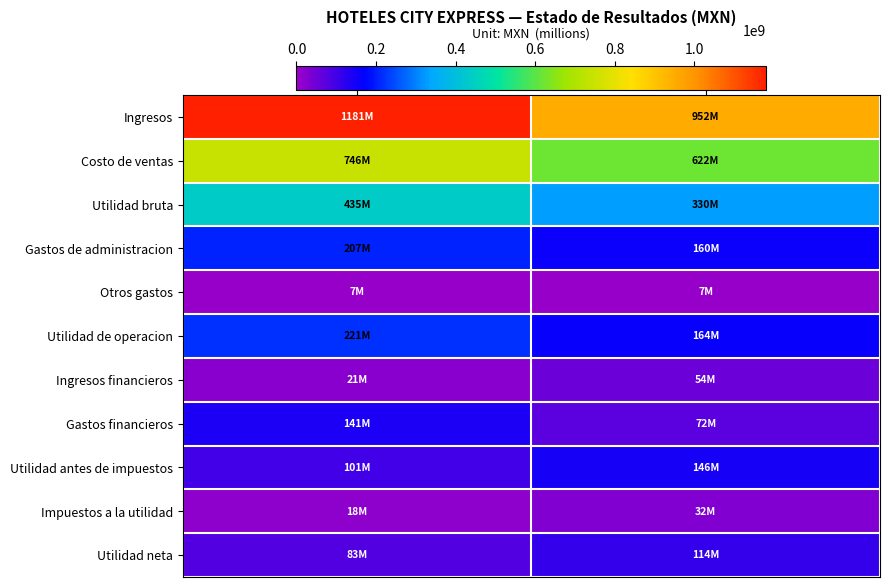

At 2016-H1, list the series in order from smallest to largest.

Otros gastos, Impuestos a la utilidad, Ingresos financieros, Gastos financieros, Utilidad neta, Utilidad antes de impuestos, Gastos de administracion, Utilidad de operacion, Utilidad bruta, Costo de ventas, Ingresos